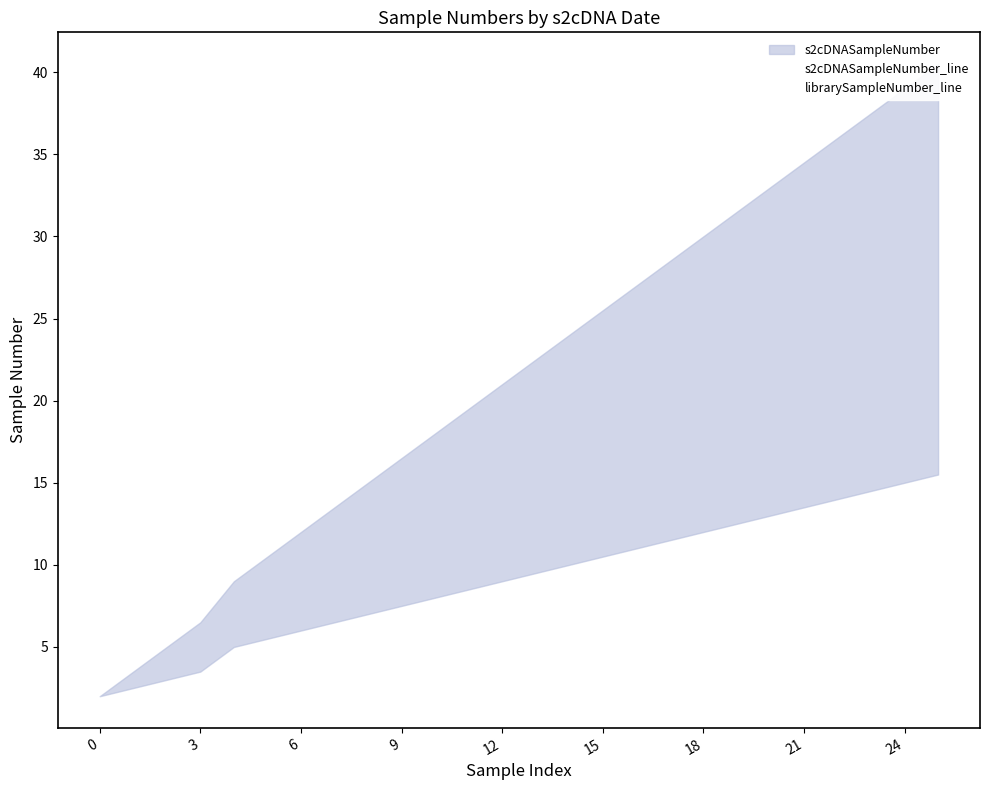

Which series has the widest spread of values?

s2cDNASampleNumber_line